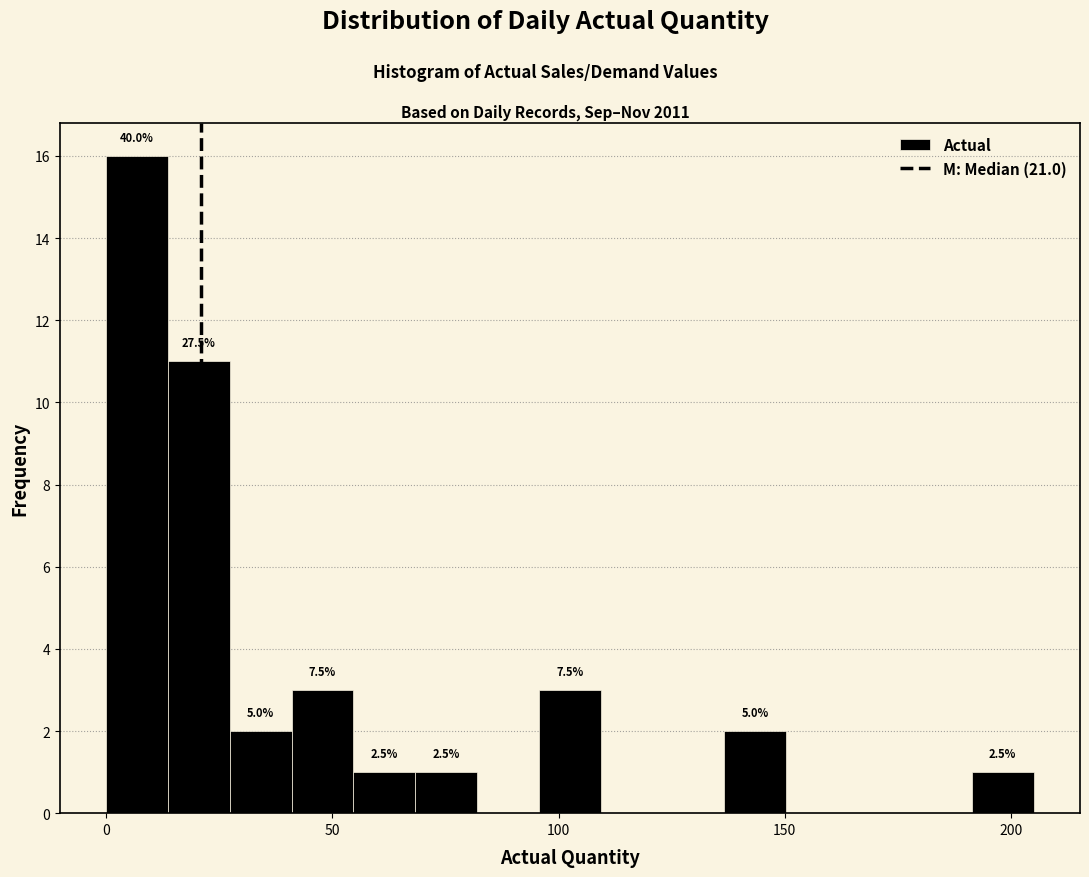

Read against the x-axis, roughly where is the centre of the tallest bar?

5